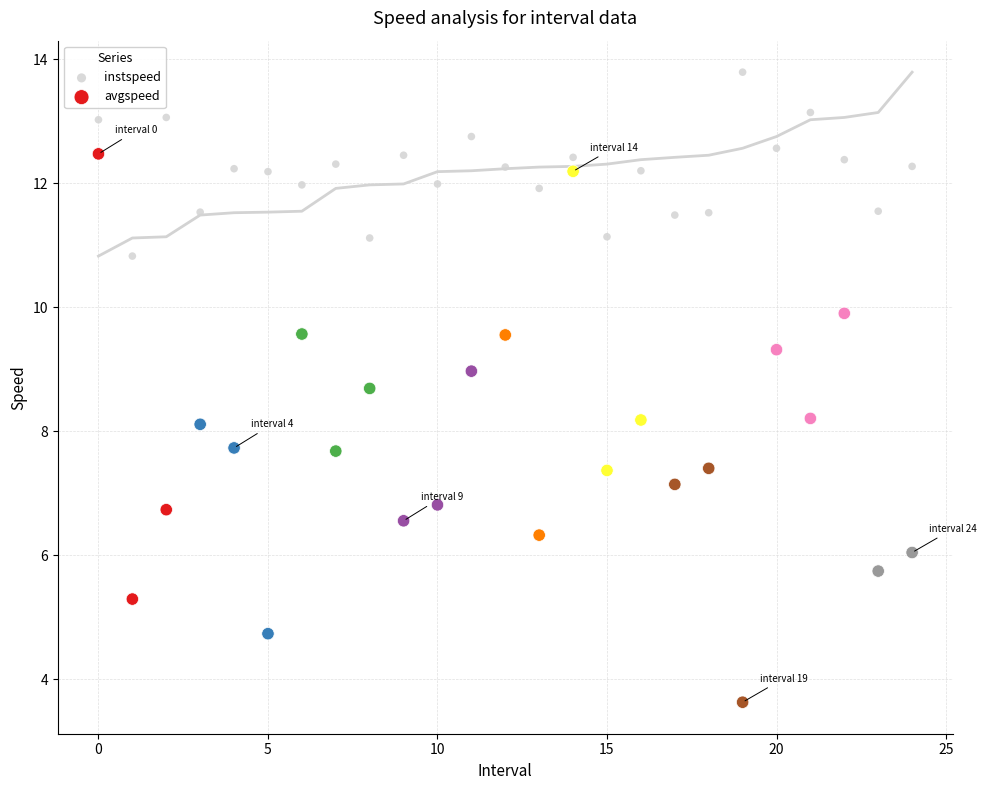

Which series has the widest spread of Y values?

avgspeed